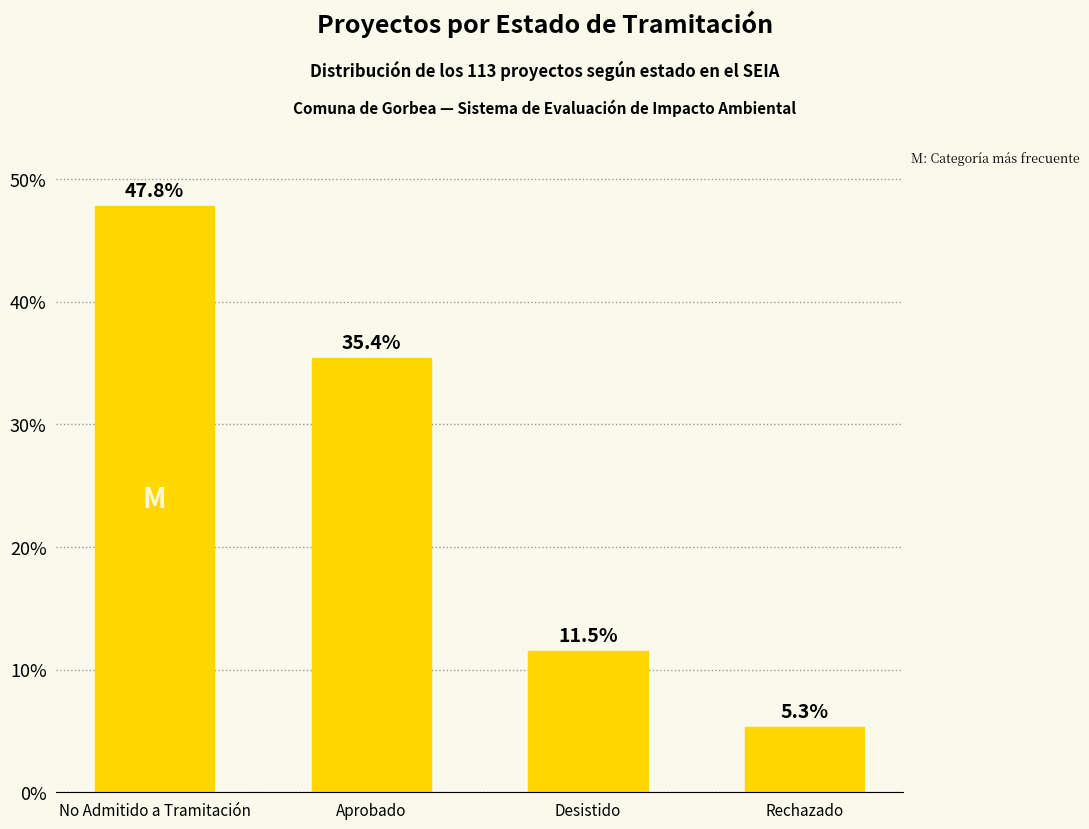

Between Rechazado and No Admitido a Tramitación, which is larger?

No Admitido a Tramitación